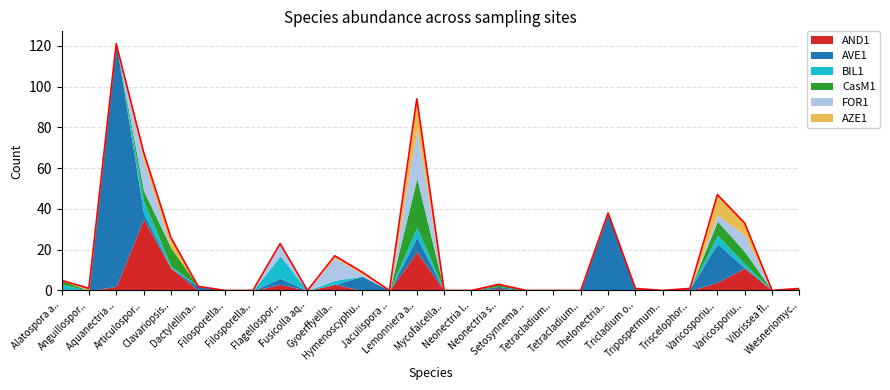

Reading right to left, extract all data points from this chart.

AND1: 0	0	11	4	0	0	0	0	0	0	0	1	0	0	19	0	0	3	0	3	0	0	0	11	35	2	0	0
AVE1: 0	0	0	19	1	0	0	38	0	0	0	1	0	0	7	0	7	0	0	3	0	0	2	0	3	119	0	0
BIL1: 0	0	2	4	0	0	0	0	0	0	0	0	0	0	5	0	0	2	0	11	0	0	0	1	6	0	0	3
CasM1: 1	0	6	7	0	0	1	0	0	0	0	1	0	0	24	0	0	0	0	0	0	0	0	9	5	0	0	2
FOR1: 0	0	8	3	0	0	0	0	0	0	0	0	0	0	24	0	1	11	0	6	0	0	0	0	15	0	0	0
AZE1: 0	0	6	10	0	0	0	0	0	0	0	0	0	0	15	0	1	1	0	0	0	0	0	5	4	0	1	0